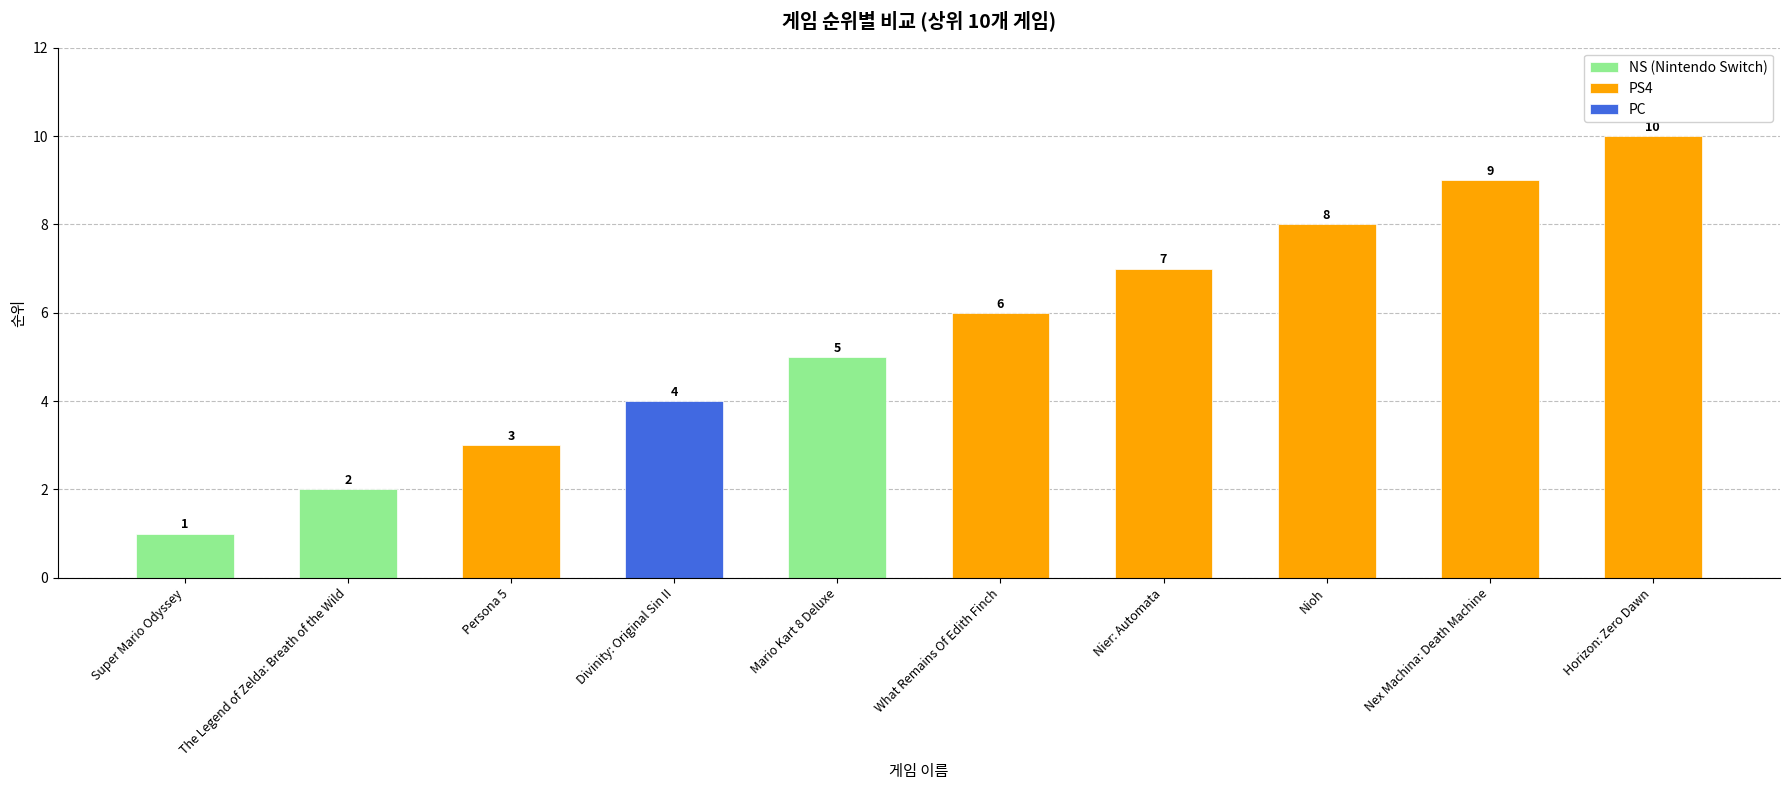

Reading right to left, transcribe all the data shown in this chart.

10	9	8	7	6	5	4	3	2	1